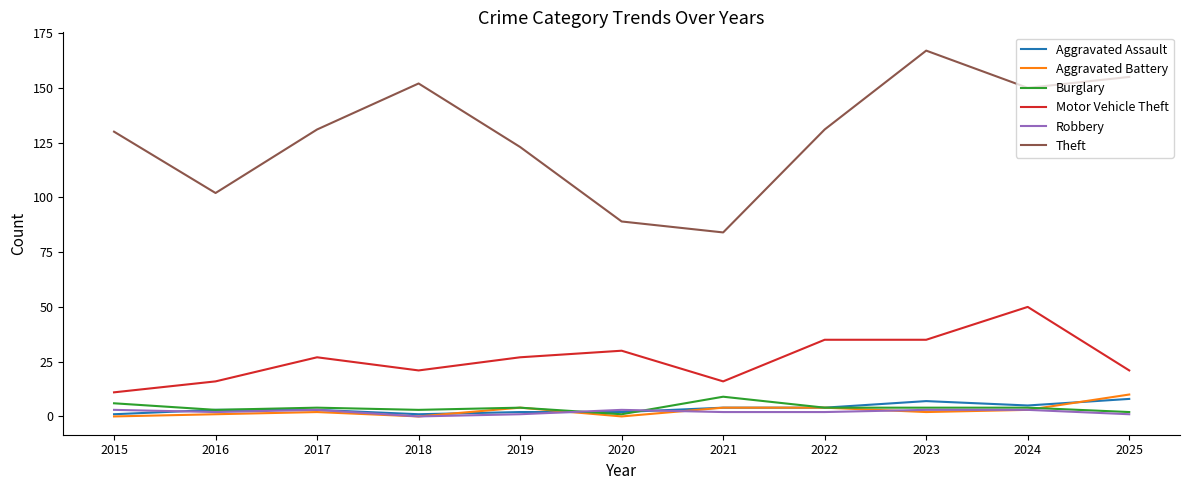

The value of Theft at 2025 is 155. True or false?

True